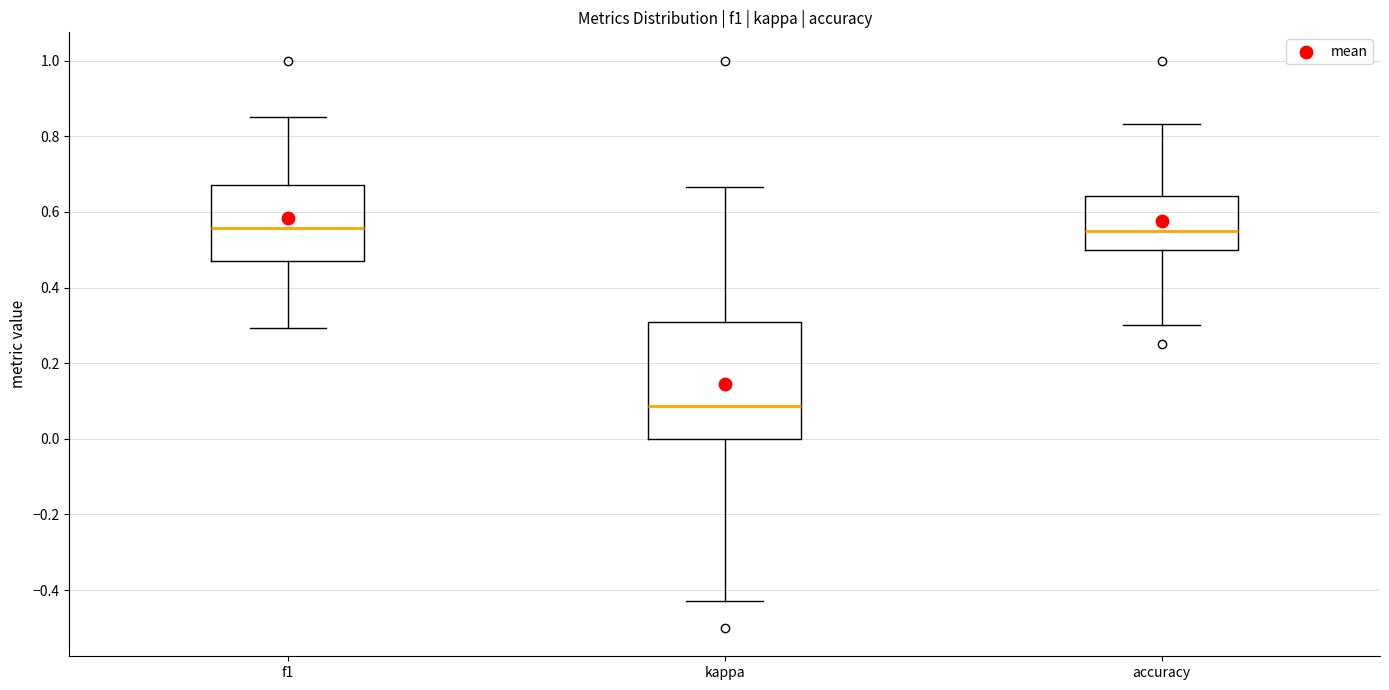

Which box is the tallest, from its lower edge to its upper edge?

kappa